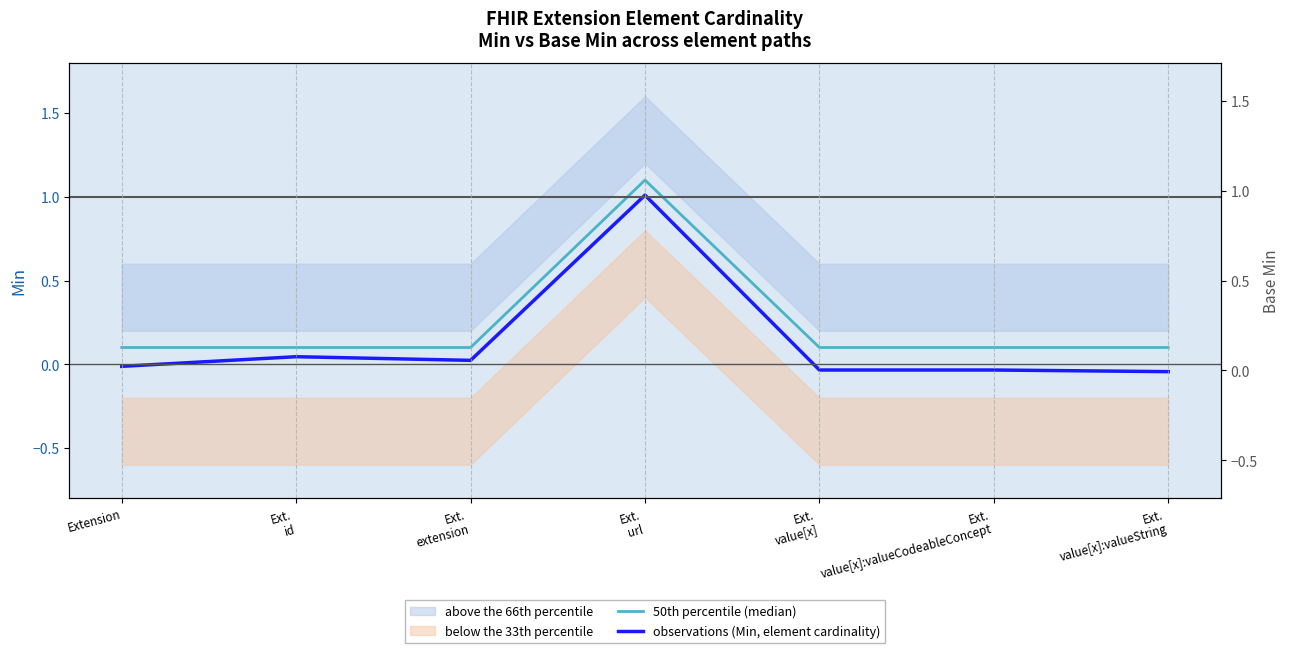

What is the average value of the 50th percentile (median) series?

0.2